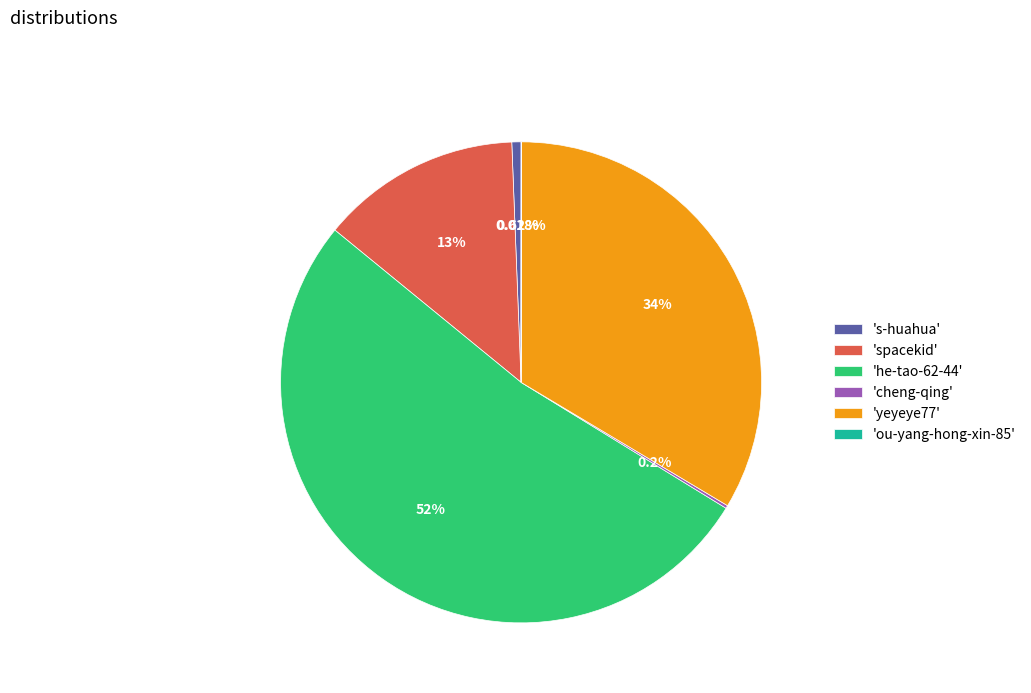

To the nearest percent, what is the difference between the largest and smallest slice percentages?

52%